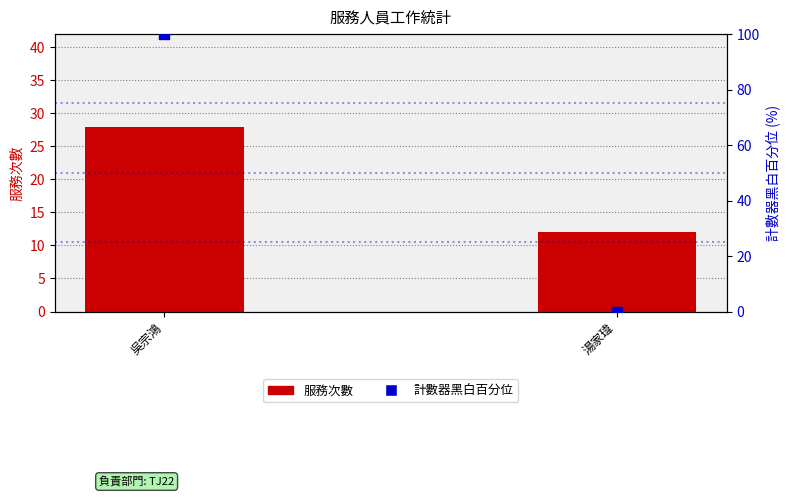

Which series has the largest Y range (max minus min)?

計數器黑白百分位